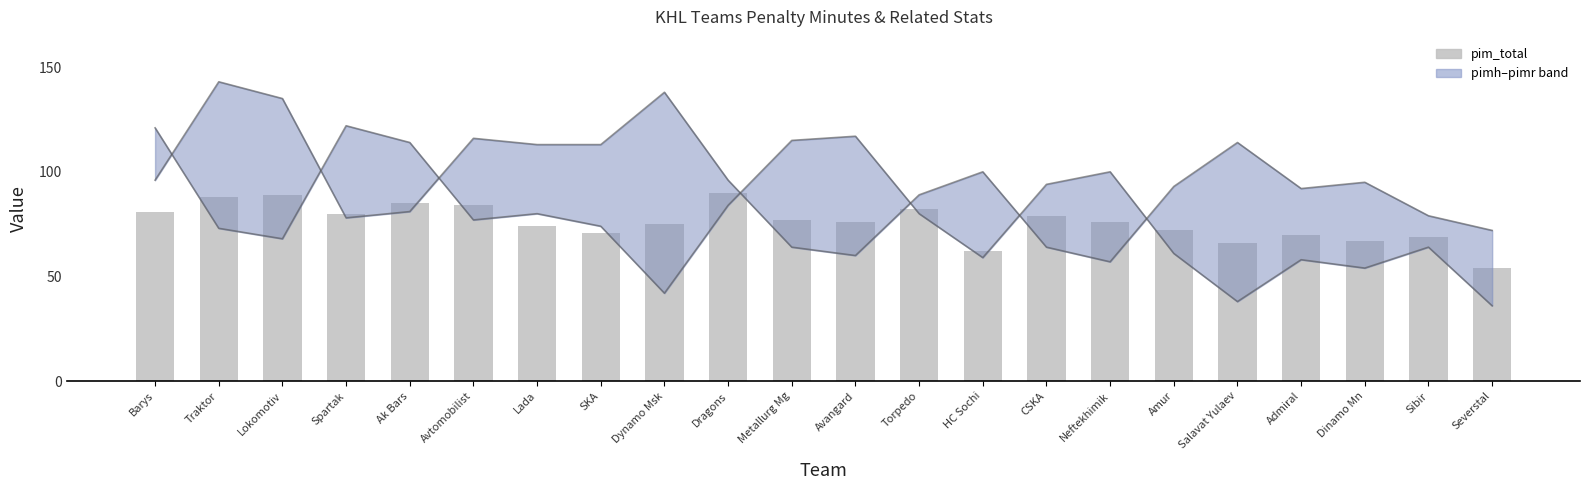

Reading right to left, list all the values displayed in this chart.

pimr: Severstal=72	Sibir=79	Dinamo Mn=95	Admiral=92	Salavat Yulaev=114	Amur=93	Neftekhimik=57	CSKA=64	HC Sochi=100	Torpedo=89	Avangard=60	Metallurg Mg=64	Dragons=96	Dynamo Msk=138	SKA=113	Lada=113	Avtomobilist=116	Ak Bars=81	Spartak=78	Lokomotiv=135	Traktor=143	Barys=96
pimh: Severstal=36	Sibir=64	Dinamo Mn=54	Admiral=58	Salavat Yulaev=38	Amur=61	Neftekhimik=100	CSKA=94	HC Sochi=59	Torpedo=80	Avangard=117	Metallurg Mg=115	Dragons=84	Dynamo Msk=42	SKA=74	Lada=80	Avtomobilist=77	Ak Bars=114	Spartak=122	Lokomotiv=68	Traktor=73	Barys=121
pim_total: Severstal=54	Sibir=69	Dinamo Mn=67	Admiral=70	Salavat Yulaev=66	Amur=72	Neftekhimik=76	CSKA=79	HC Sochi=62	Torpedo=82	Avangard=76	Metallurg Mg=77	Dragons=90	Dynamo Msk=75	SKA=71	Lada=74	Avtomobilist=84	Ak Bars=85	Spartak=80	Lokomotiv=89	Traktor=88	Barys=81